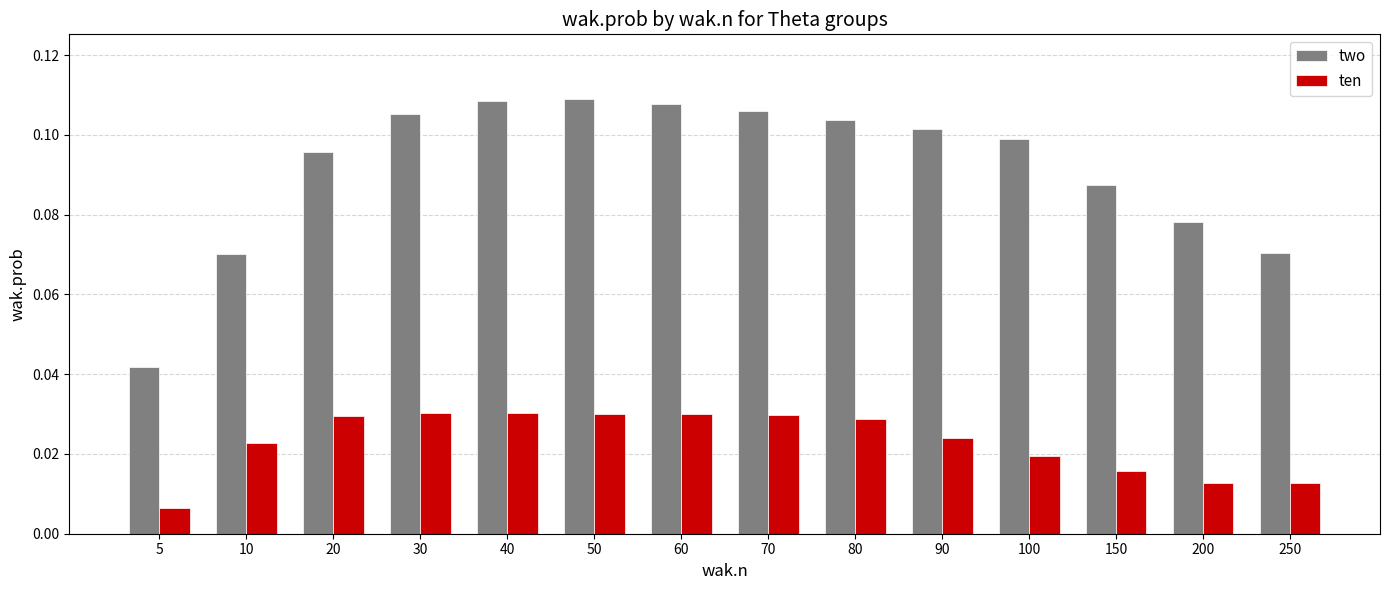

How many ten values are between 0 and 1?

14